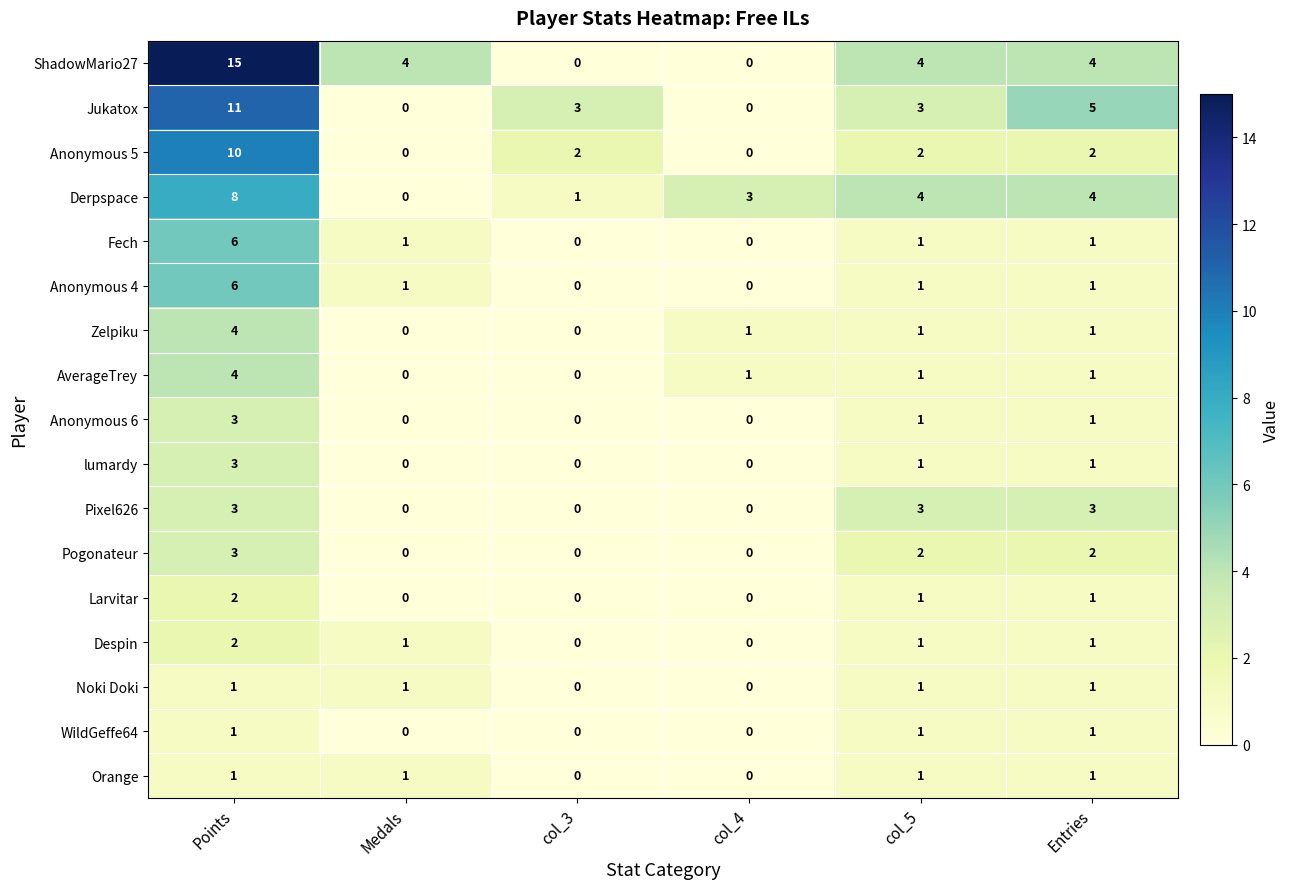

What is the sum of all Anonymous 4 values?

9